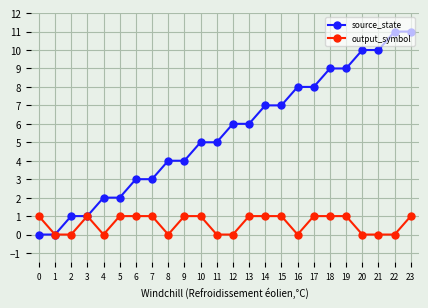

List the series in order of their peak value, highest first.

source_state, output_symbol